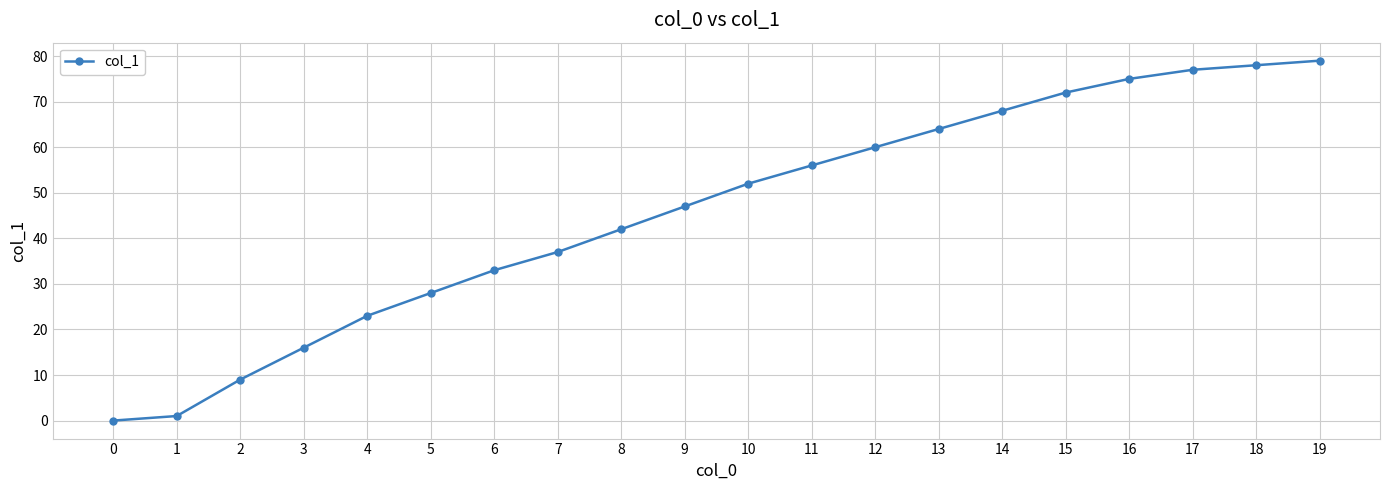

Reading left to right, list all the values displayed in this chart.

0	1	9	16	23	28	33	37	42	47	52	56	60	64	68	72	75	77	78	79